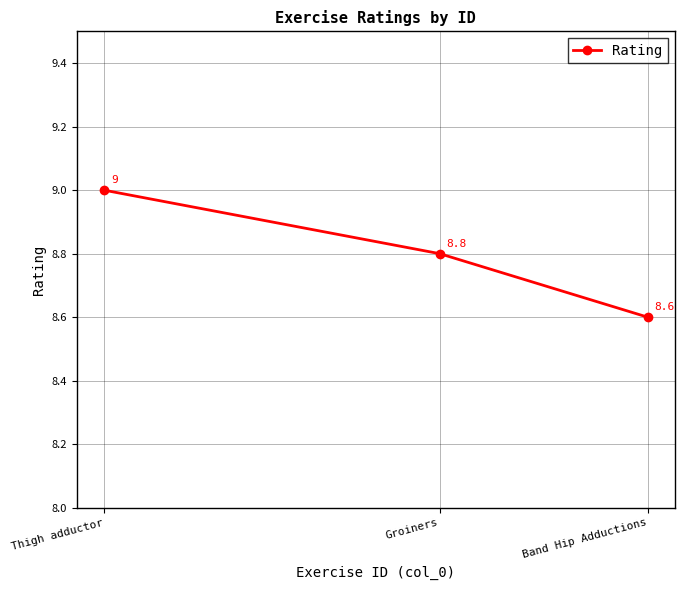

Rank the categories by value from lowest to highest.

Band Hip Adductions, Groiners, Thigh adductor